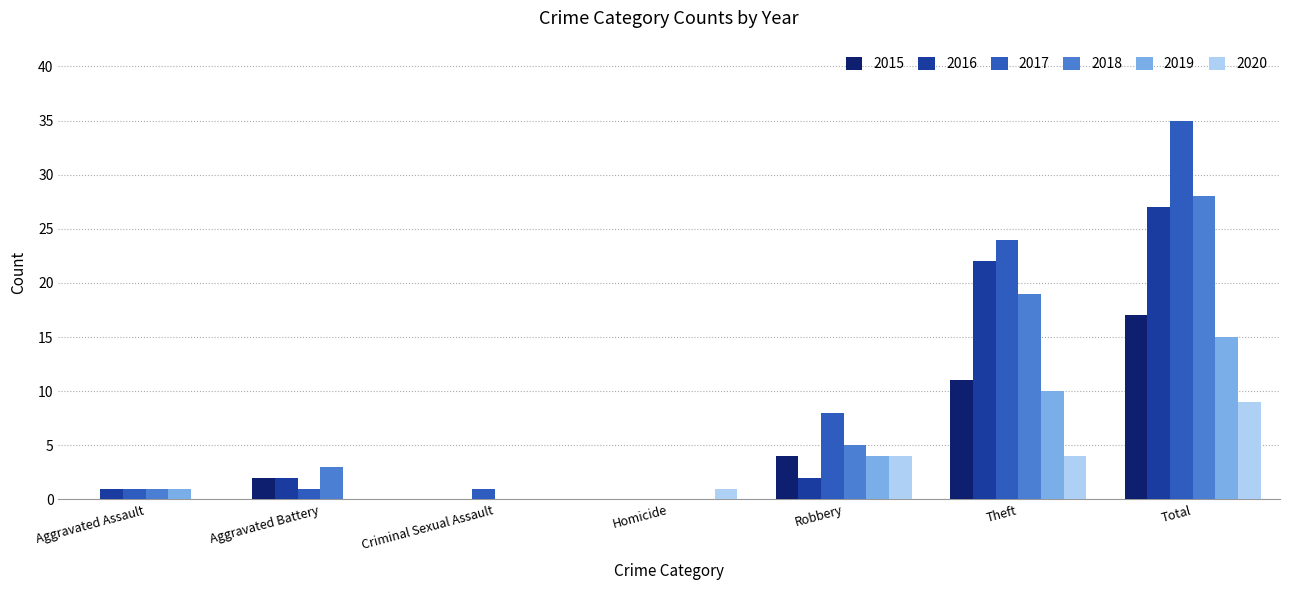

What is the highest value of the 2020 series?

9